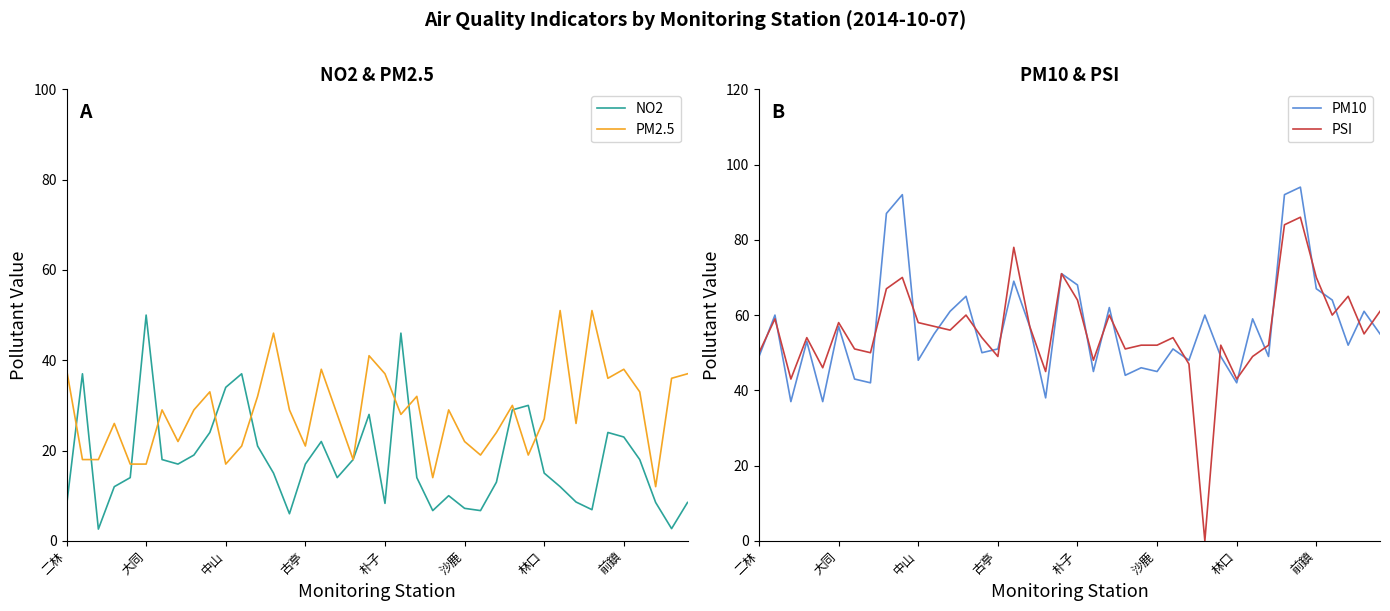

What is the average value of the PSI series?

56